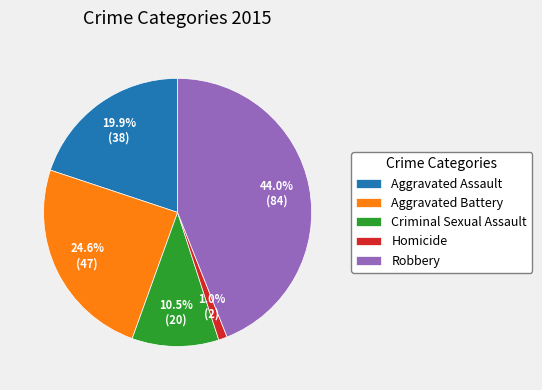

Rank the categories by value from lowest to highest.

Homicide, Criminal Sexual Assault, Aggravated Assault, Aggravated Battery, Robbery